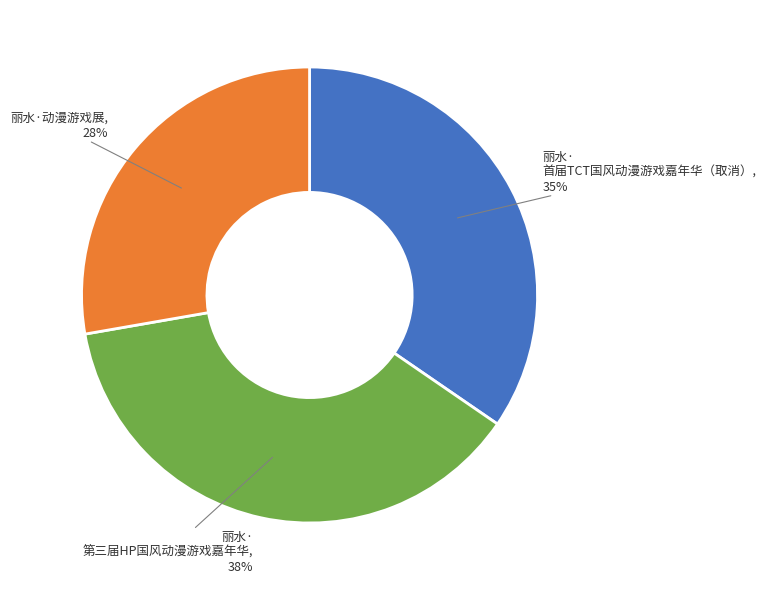

To the nearest percent, what is the average slice percentage?

33%